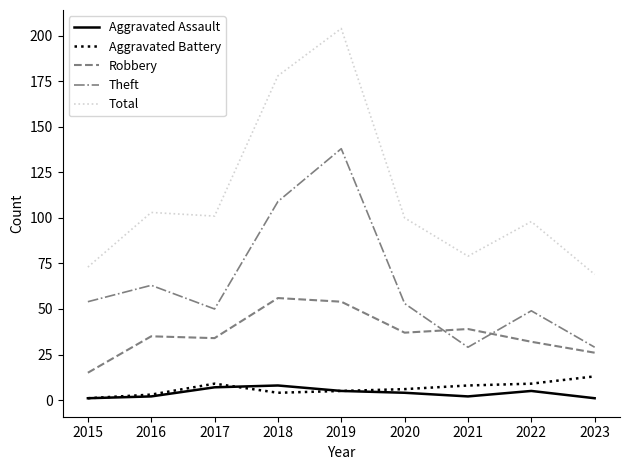

Reading left to right, what are all the values shown in this chart?

Aggravated Assault: 2015=1	2016=2	2017=7	2018=8	2019=5	2020=4	2021=2	2022=5	2023=1
Aggravated Battery: 2015=1	2016=3	2017=9	2018=4	2019=5	2020=6	2021=8	2022=9	2023=13
Robbery: 2015=15	2016=35	2017=34	2018=56	2019=54	2020=37	2021=39	2022=32	2023=26
Theft: 2015=54	2016=63	2017=50	2018=109	2019=138	2020=53	2021=29	2022=49	2023=29
Total: 2015=73	2016=103	2017=101	2018=178	2019=204	2020=100	2021=79	2022=98	2023=69